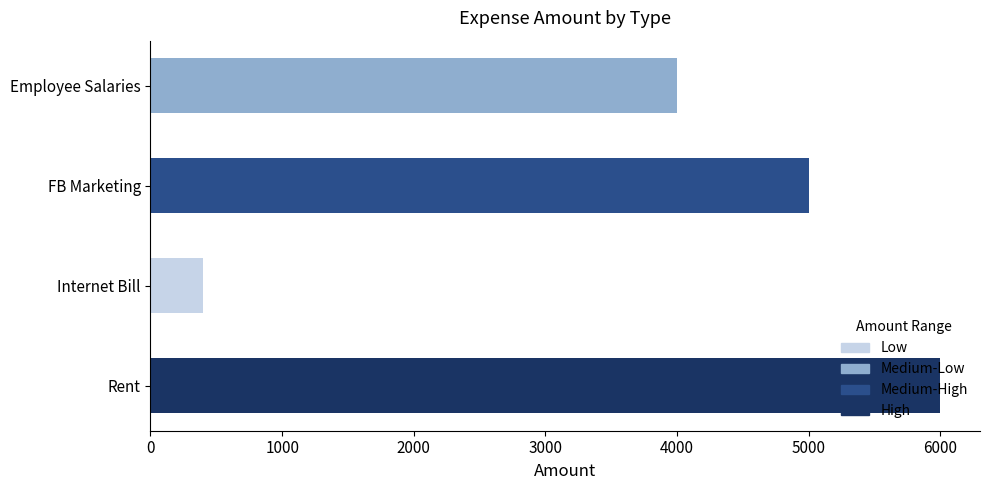

What is the approximate value at Internet Bill, to the nearest 50?

400